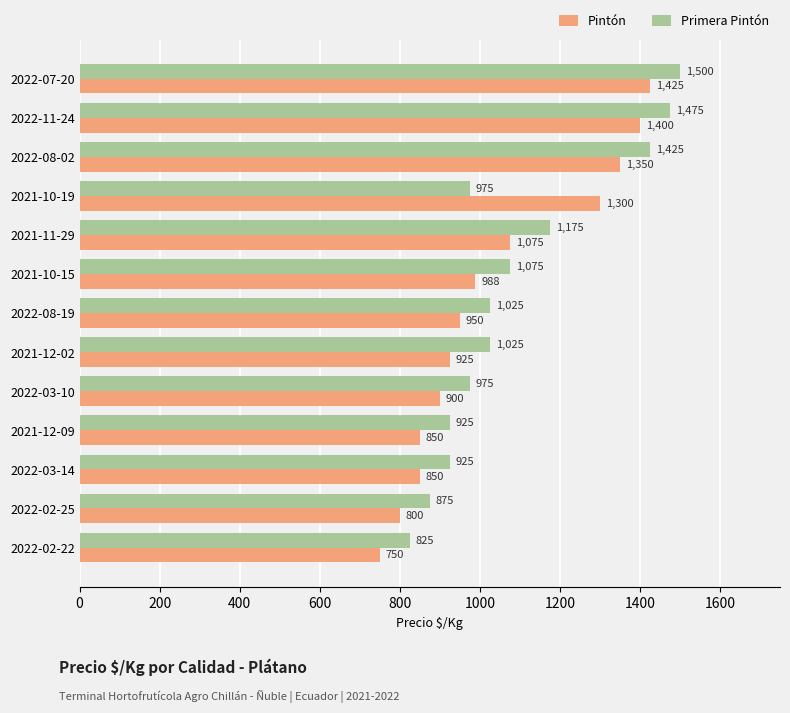

What is the average value of the Primera Pintón series?

1092